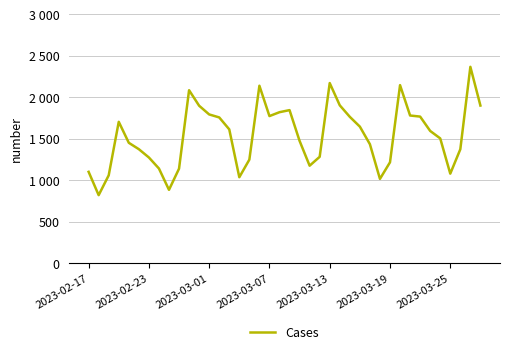

List the labels in order of value, largest first.

38, 24, 31, 17, 10, 25, 39, 11, 20, 19, 12, 32, 18, 33, 26, 13, 2023-03-07, 27, 14, 34, 35, 21, 2023-03-13, 28, 2023-03-19, 37, 23, 2023-03-25, 16, 30, 22, 7, 9, 2023-02-17, 36, 2023-03-01, 15, 29, 8, 2023-02-23